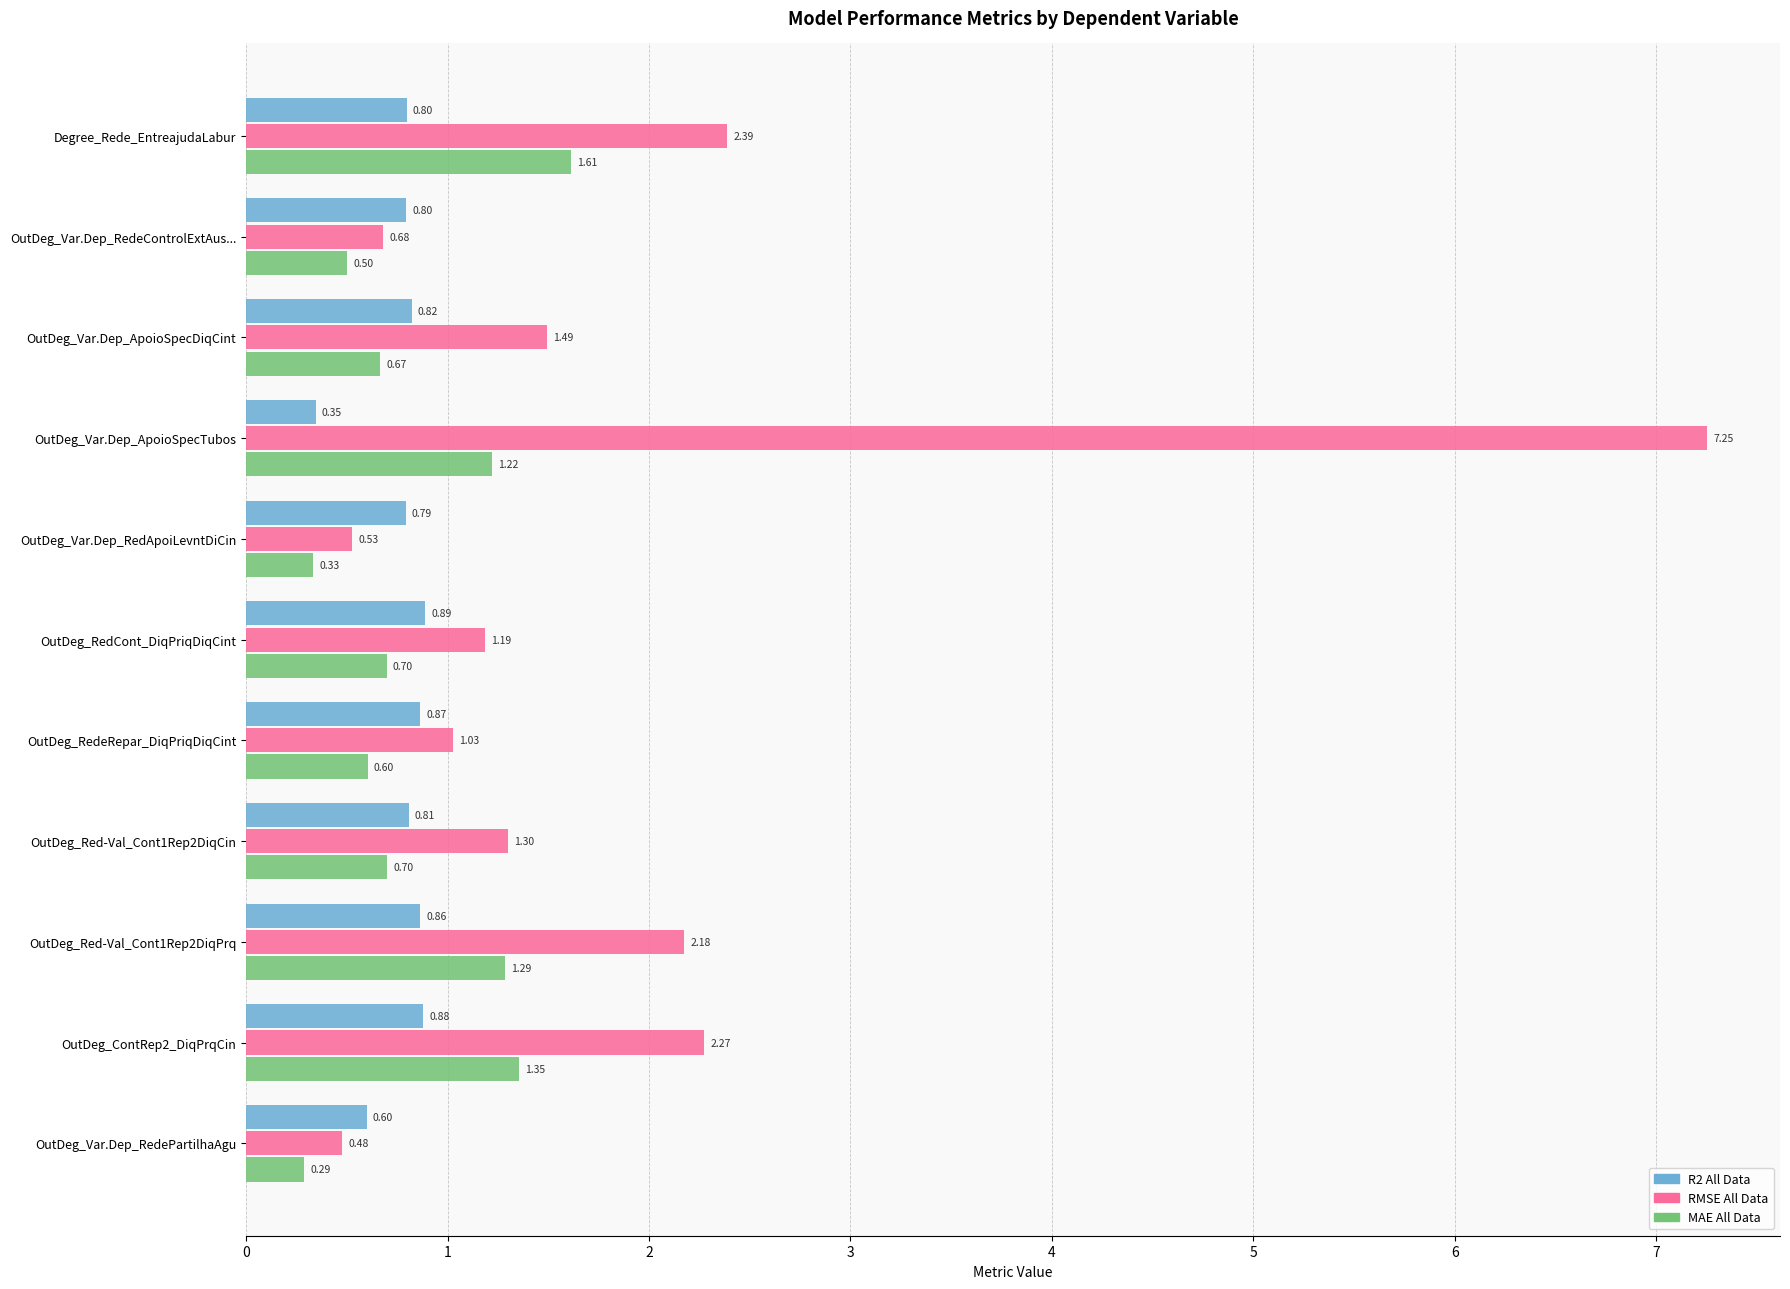

Which category has the lowest value across all series?

OutDeg_Var.Dep_RedePartilhaAgu